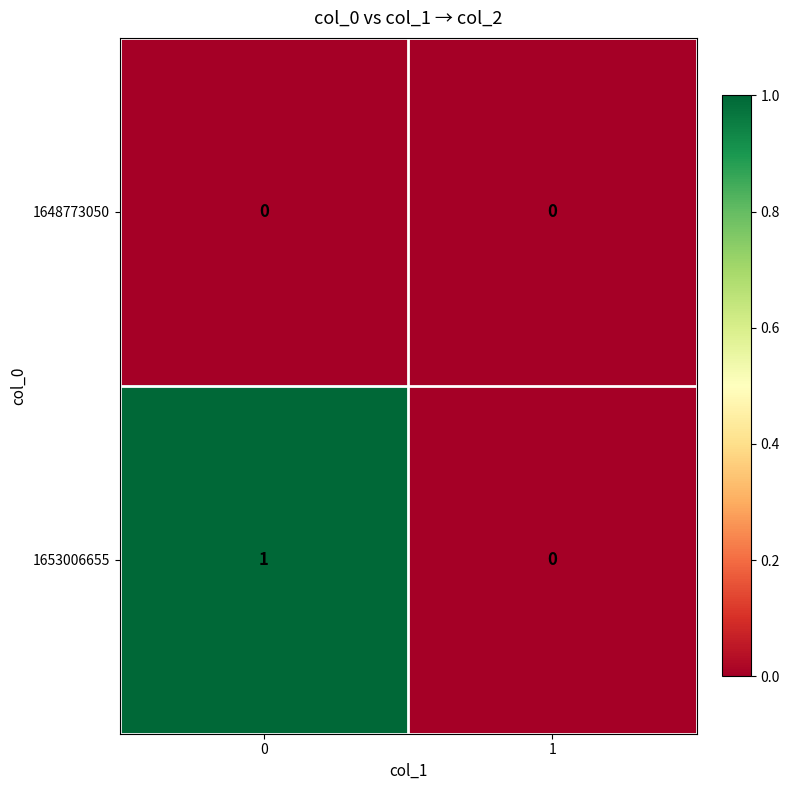

Between 0 and 1, which series saw the biggest shift?

1653006655